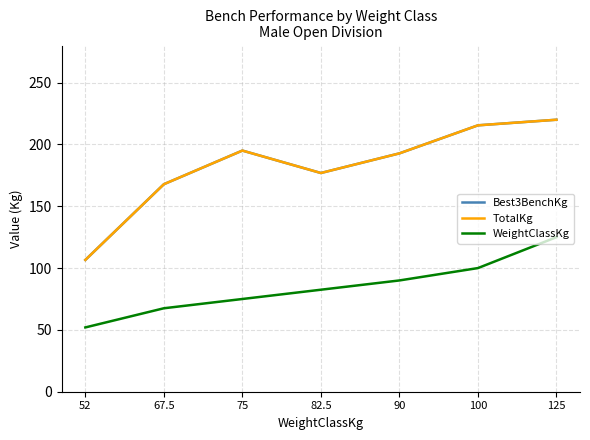

The value of WeightClassKg at 125 is 125.0. True or false?

True